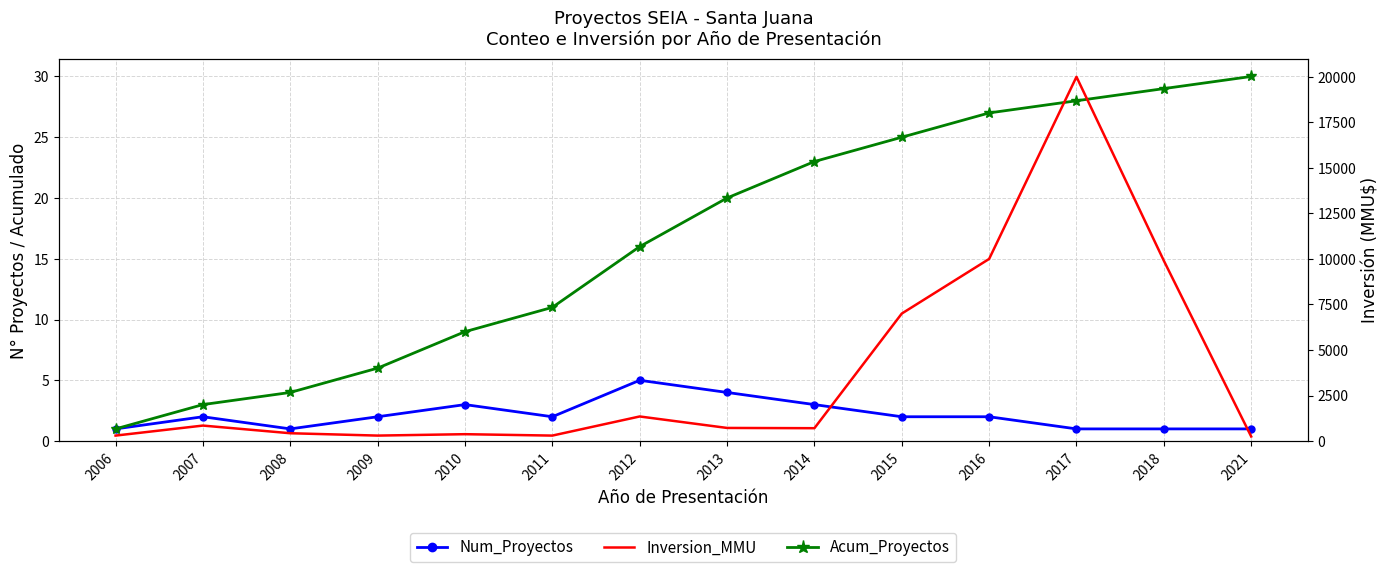

Is the value of Acum_Proyectos at 2014 greater than the value of Num_Proyectos at 2008?

Yes